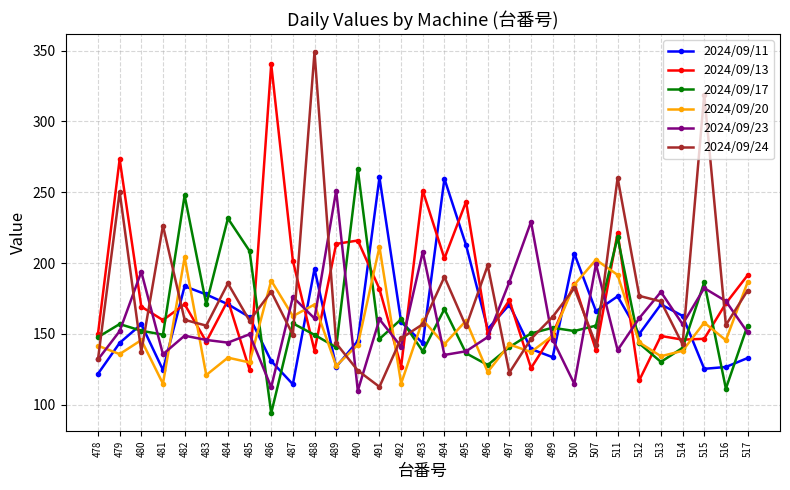

What is the spread (max minus min) of values at 490?

156.3